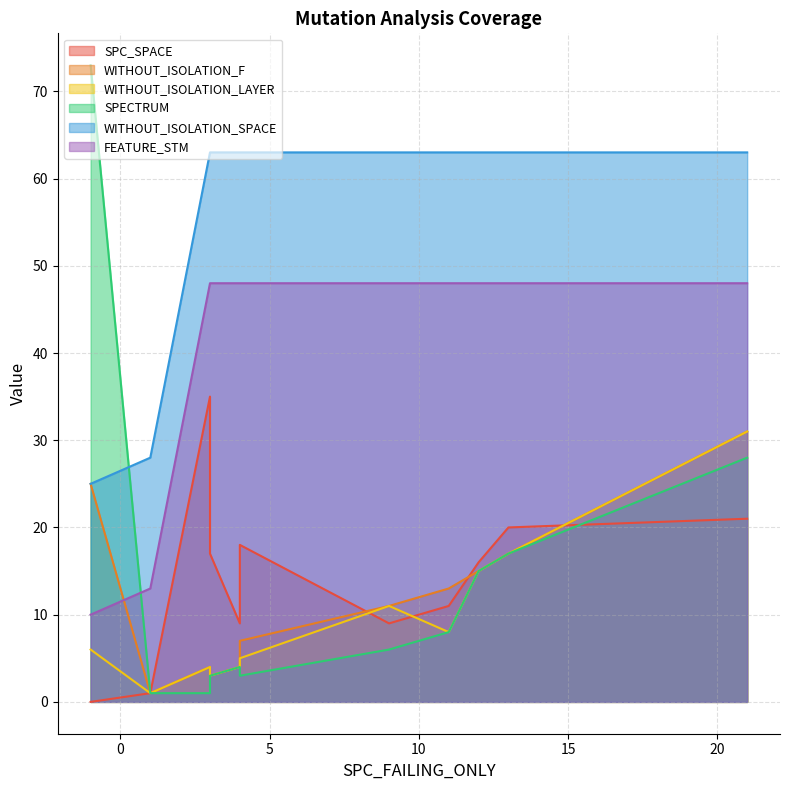

What are all the series names shown in the legend?

SPC_SPACE, WITHOUT_ISOLATION_F, WITHOUT_ISOLATION_LAYER, SPECTRUM, WITHOUT_ISOLATION_SPACE, FEATURE_STM